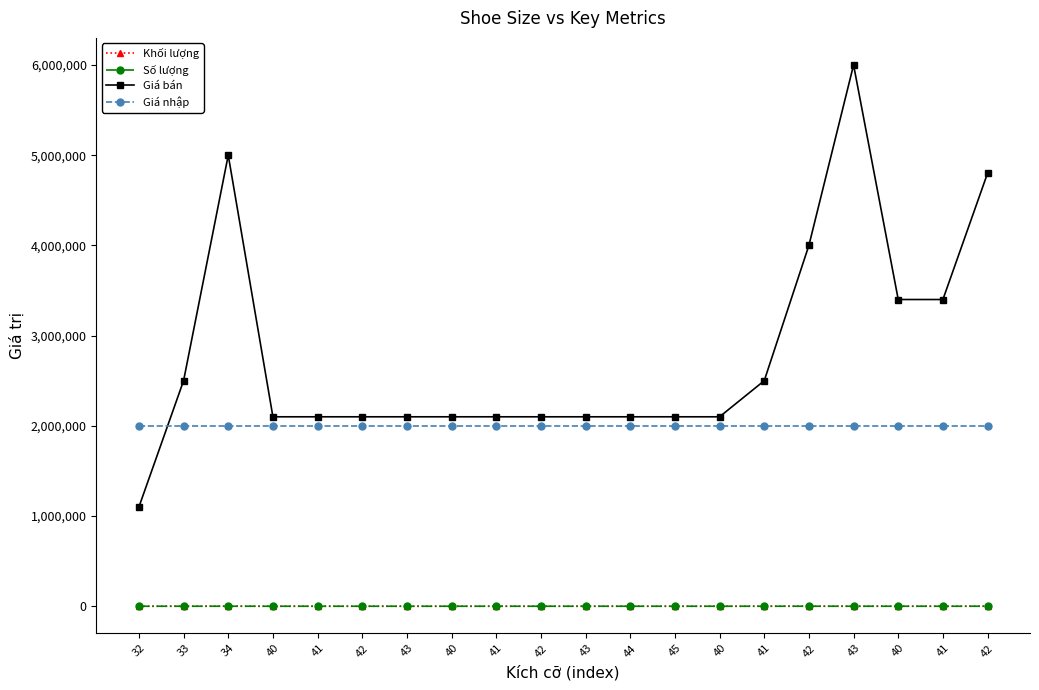

Is it true that Giá nhập equals 2000000 at 40?

True